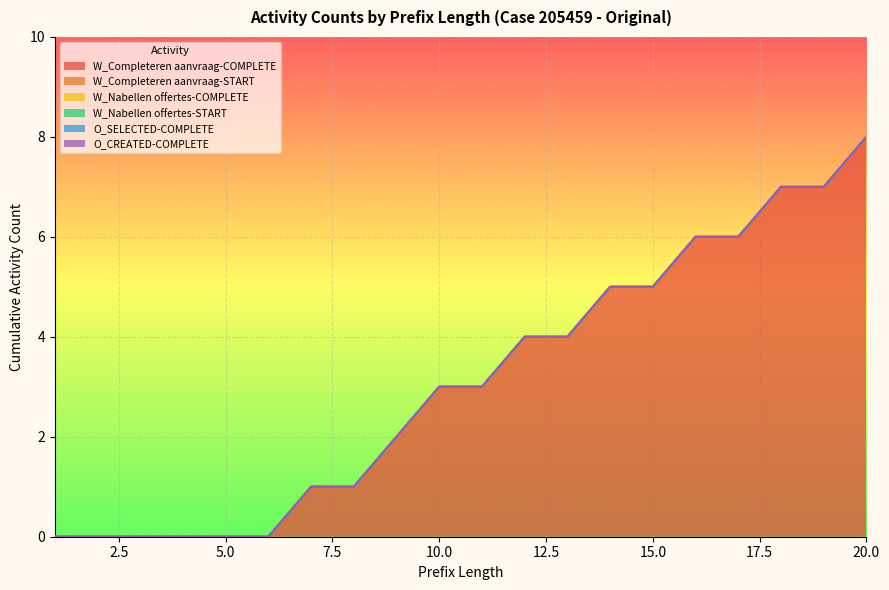

What is the total value across all series at 14?

5